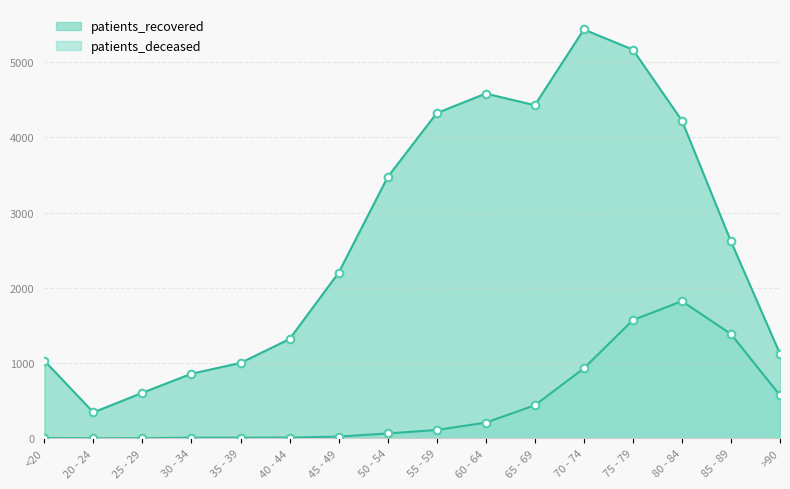

At how many categories does at least one series exceed 2534?

8